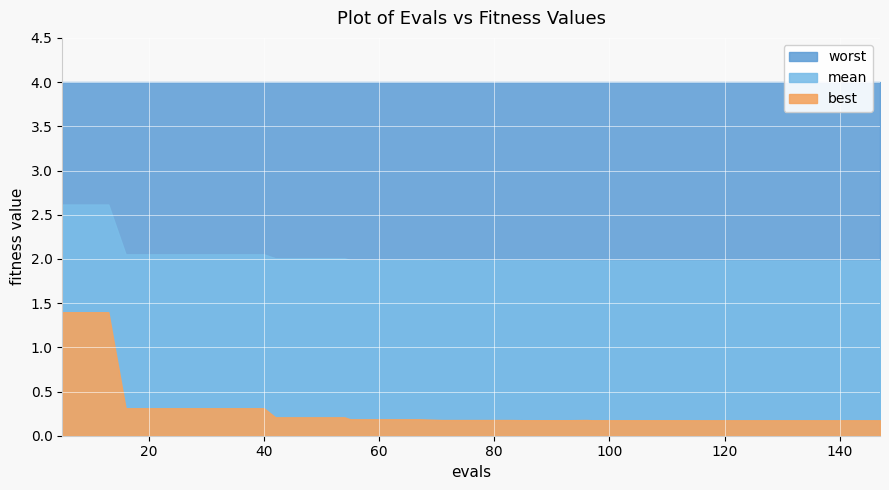

Is the value of worst at 109 greater than the value of best at 109?

Yes